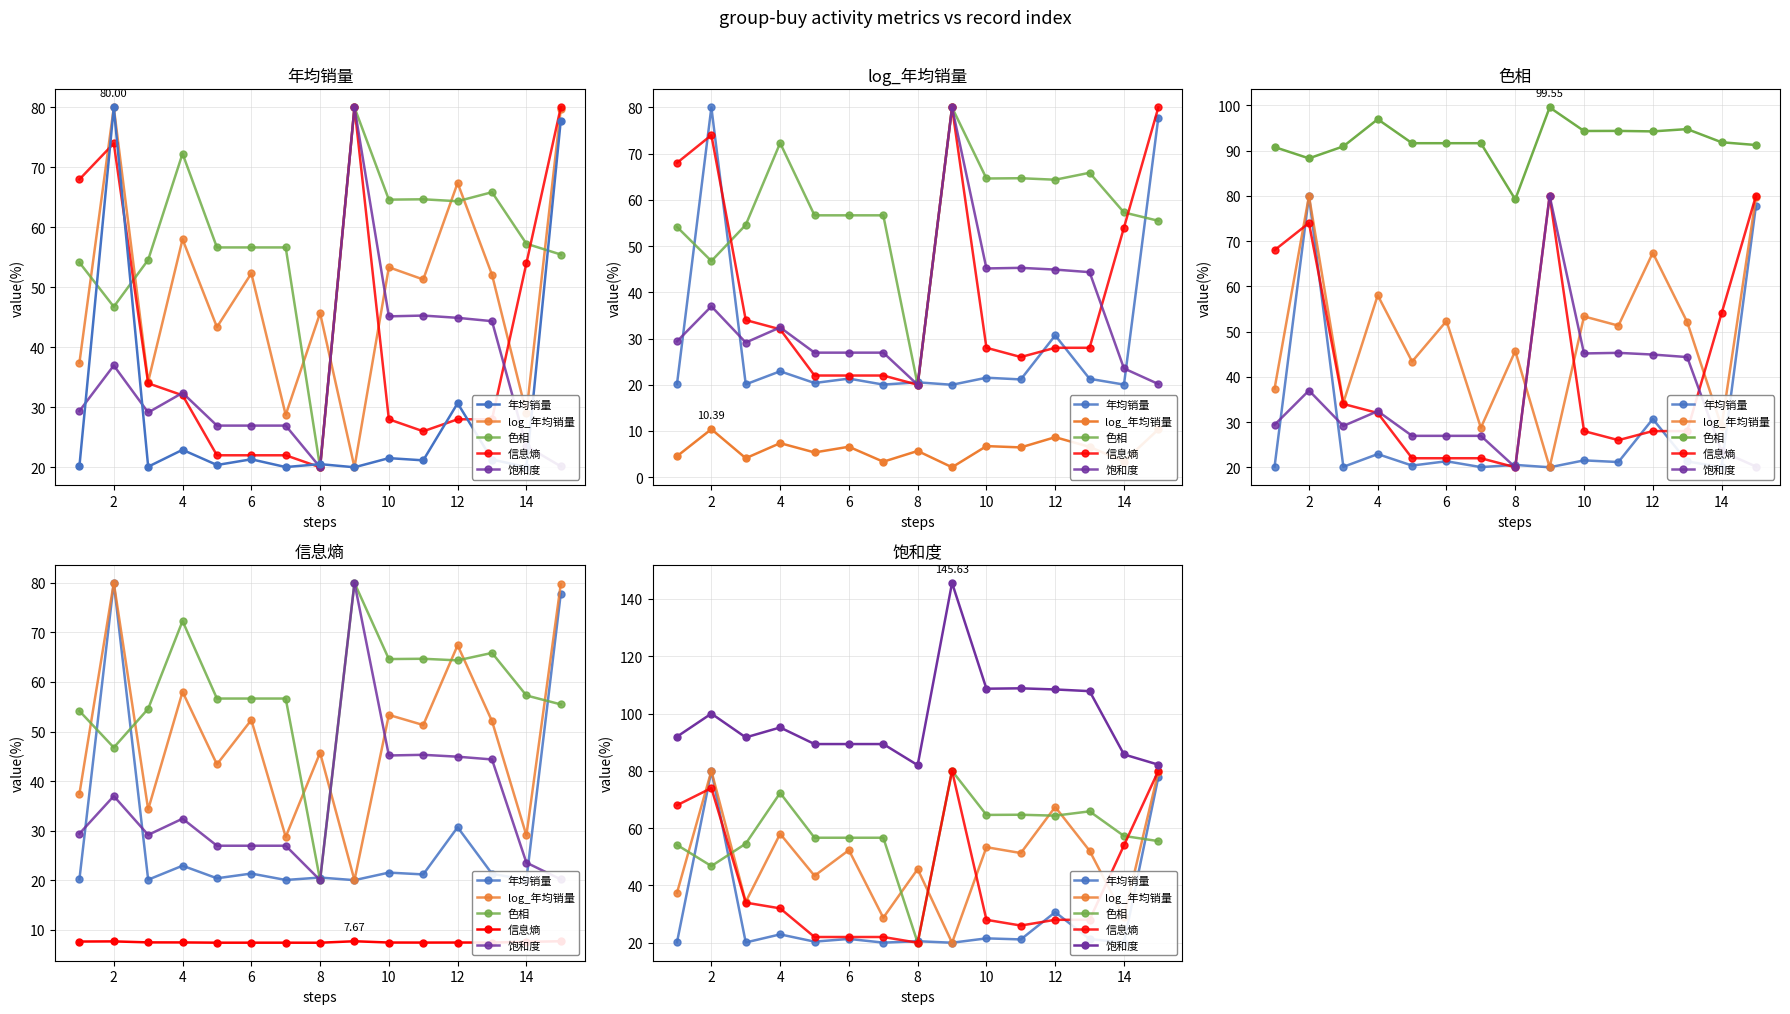

What are all the series names shown in the legend?

年均销量, log_年均销量, 色相, 信息熵, 饱和度